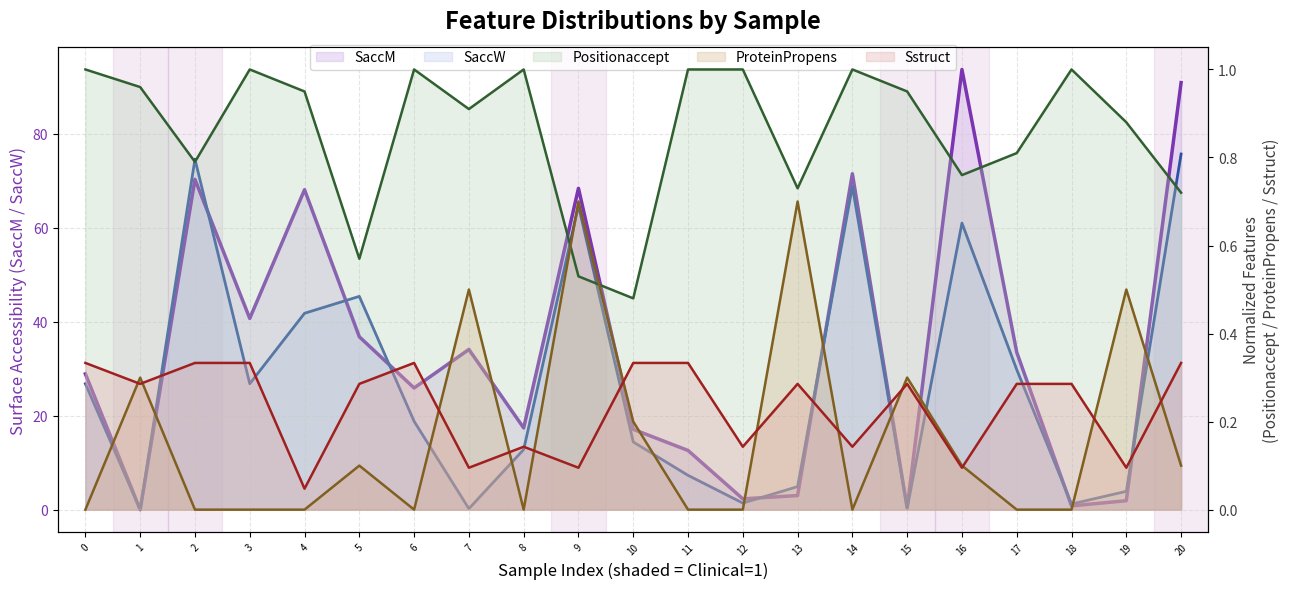

The value of Sstruct at 0 is 0.3. True or false?

True